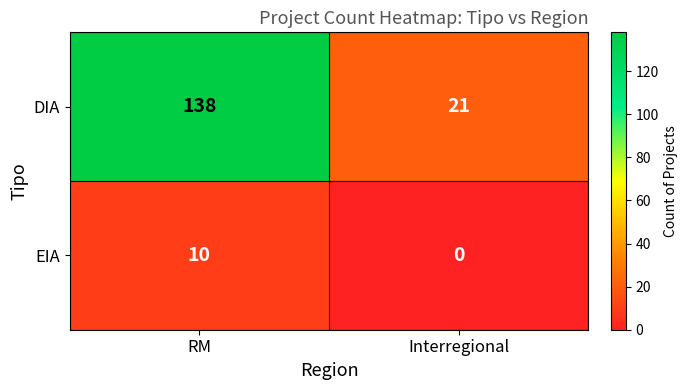

Reading left to right, transcribe all the data shown in this chart.

DIA: RM=138	Interregional=21
EIA: RM=10	Interregional=0